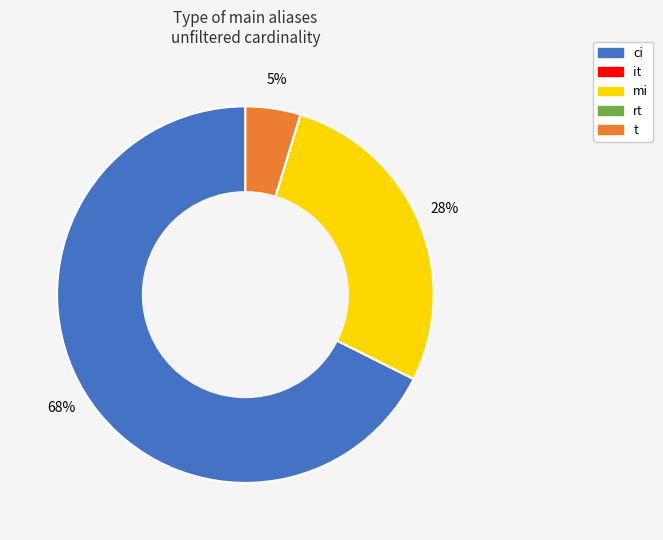

Which slice is the largest?

ci